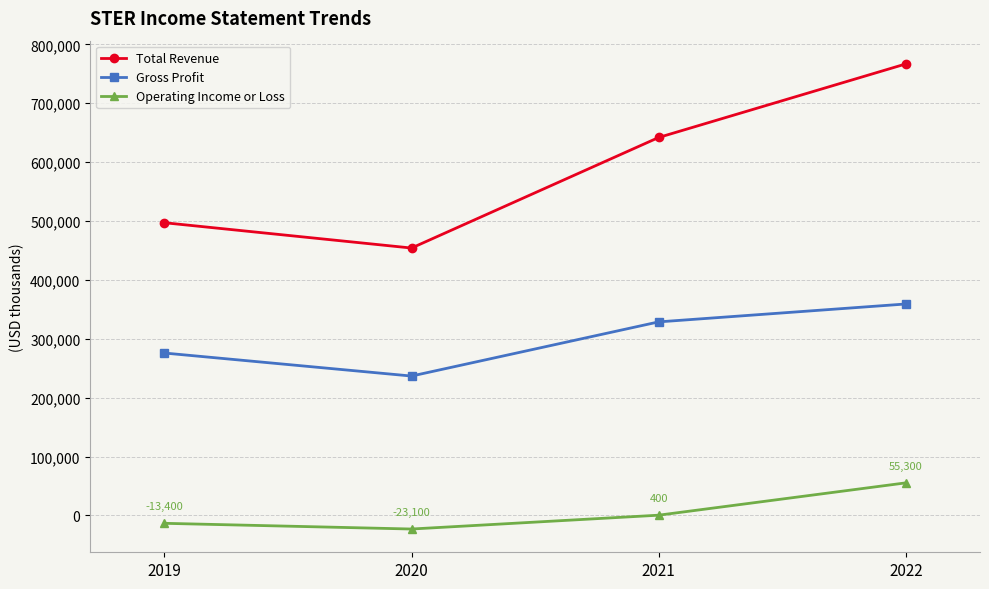

Which category has the highest value in the Total Revenue series?

2022